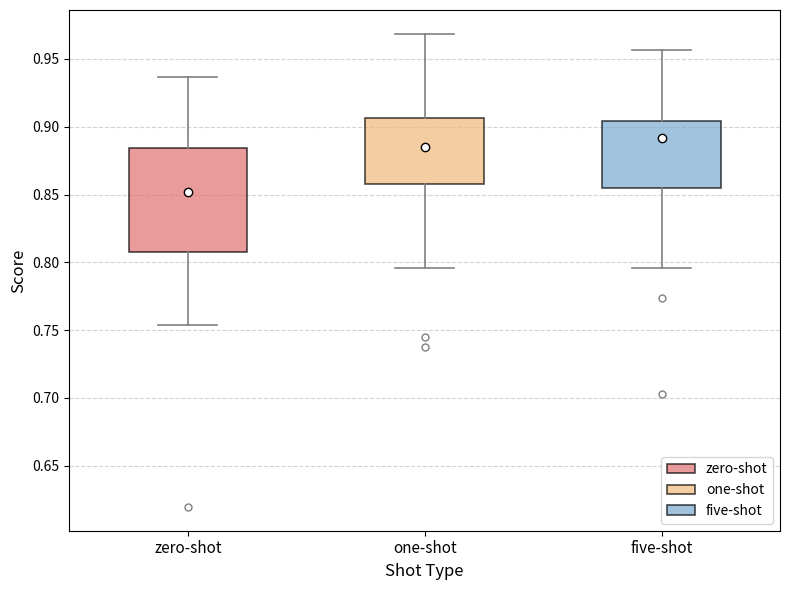

Reading left to right, transcribe this box plot: for each box, give where its median line is, the range the box spans, and where its two whiskers end, as read against the y-axis. The values are not printed on the chart, so give them approximately, as read against the axis.

zero-shot: median 0.850, box 0.810 to 0.885, whiskers 0.755 to 0.935
one-shot: median 0.885, box 0.860 to 0.905, whiskers 0.795 to 0.970
five-shot: median 0.890, box 0.855 to 0.905, whiskers 0.795 to 0.955